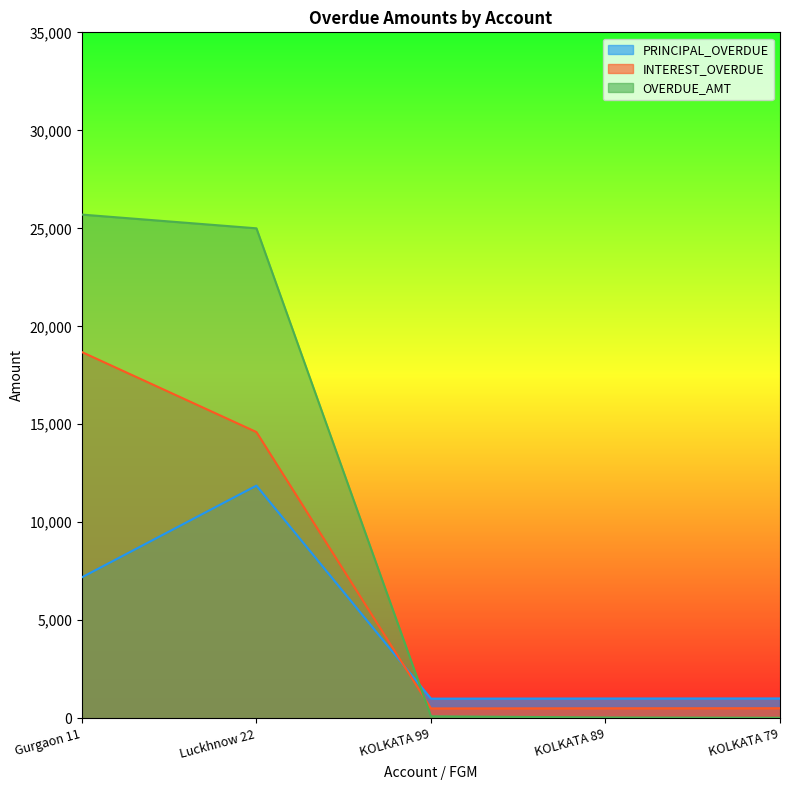

At how many categories does at least one series exceed 20979?

2